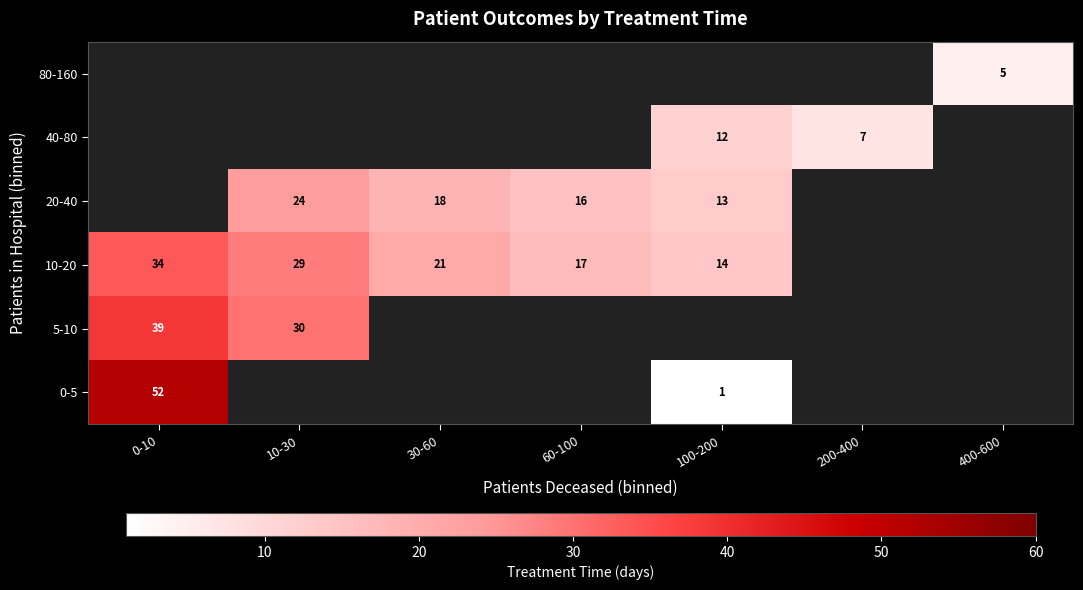

What is the smallest value displayed?

1.0